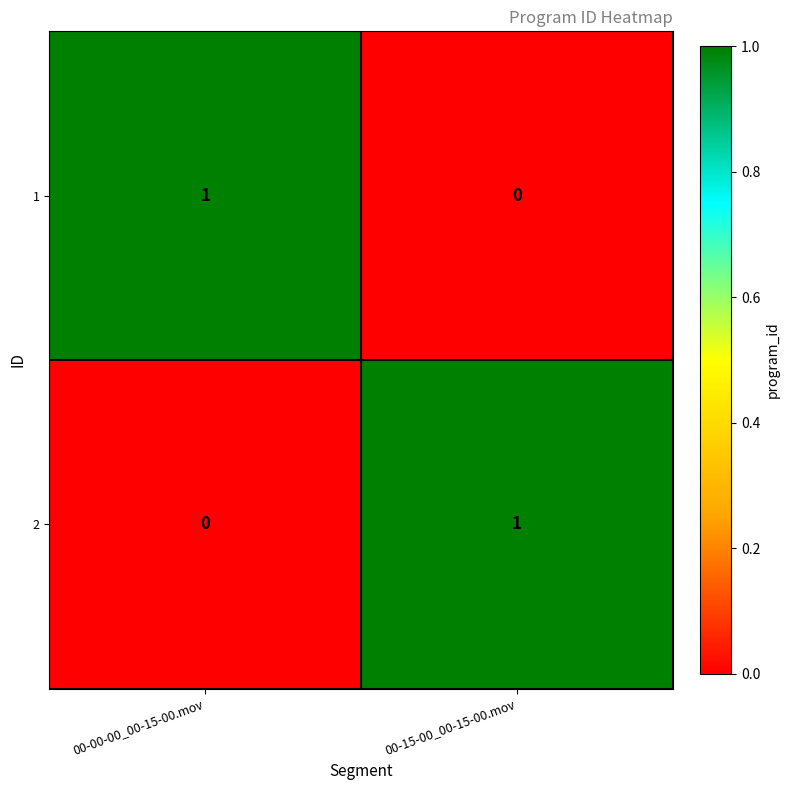

At which label is 1 closest to 0?

00-15-00_00-15-00.mov